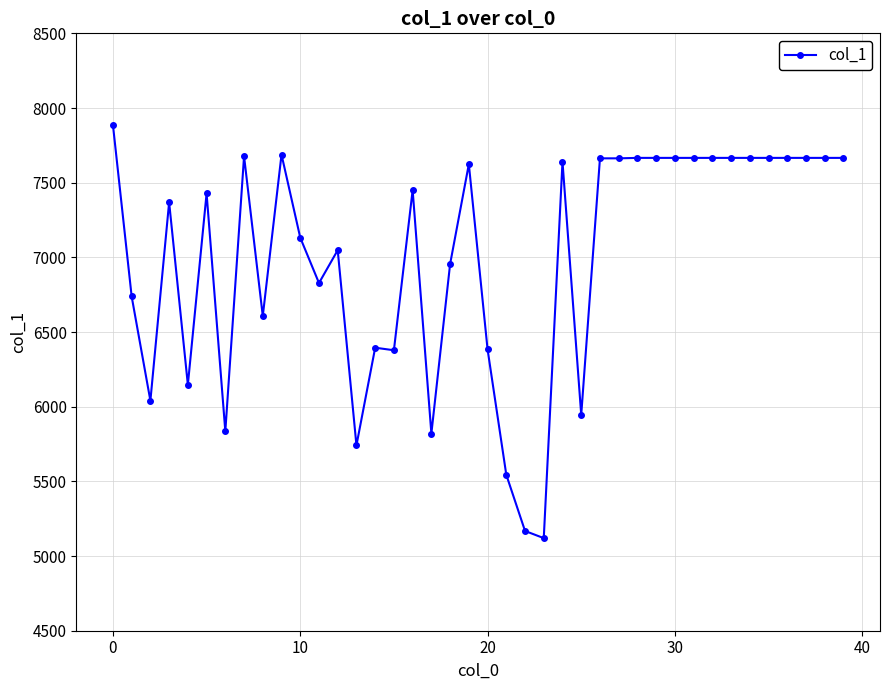

How many data points are less than 7450?

20